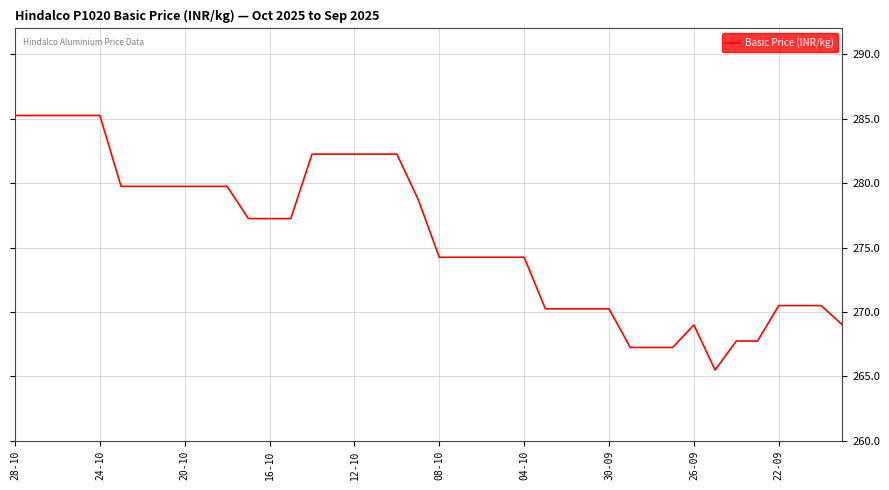

What is the smallest value displayed?

265.5